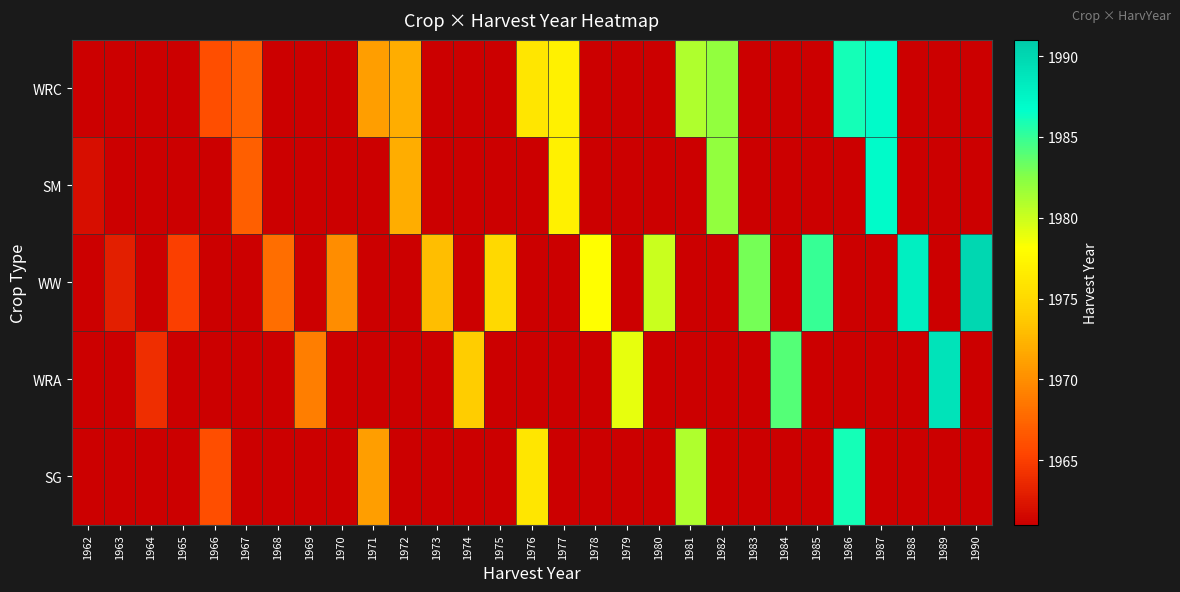

What is the minimum value shown in the chart?

1961